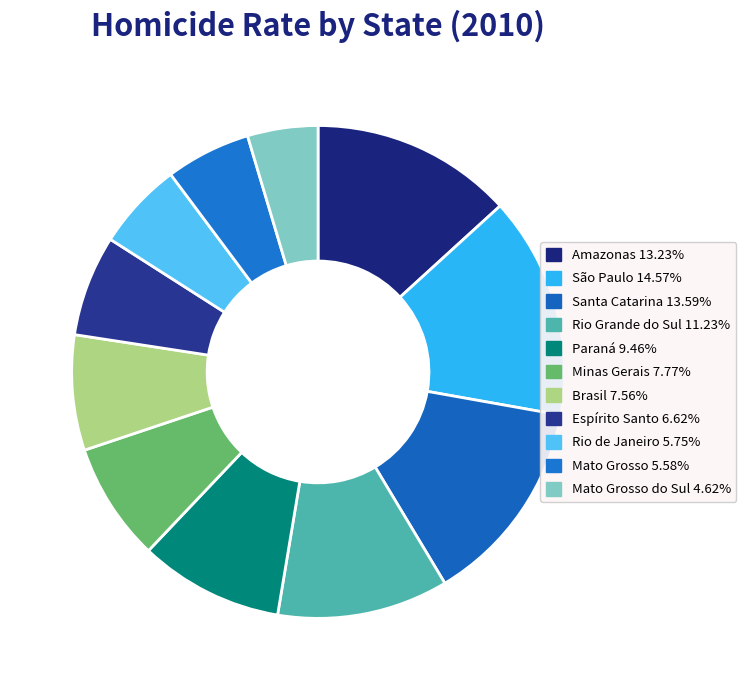

How many slices are in this pie chart?

11